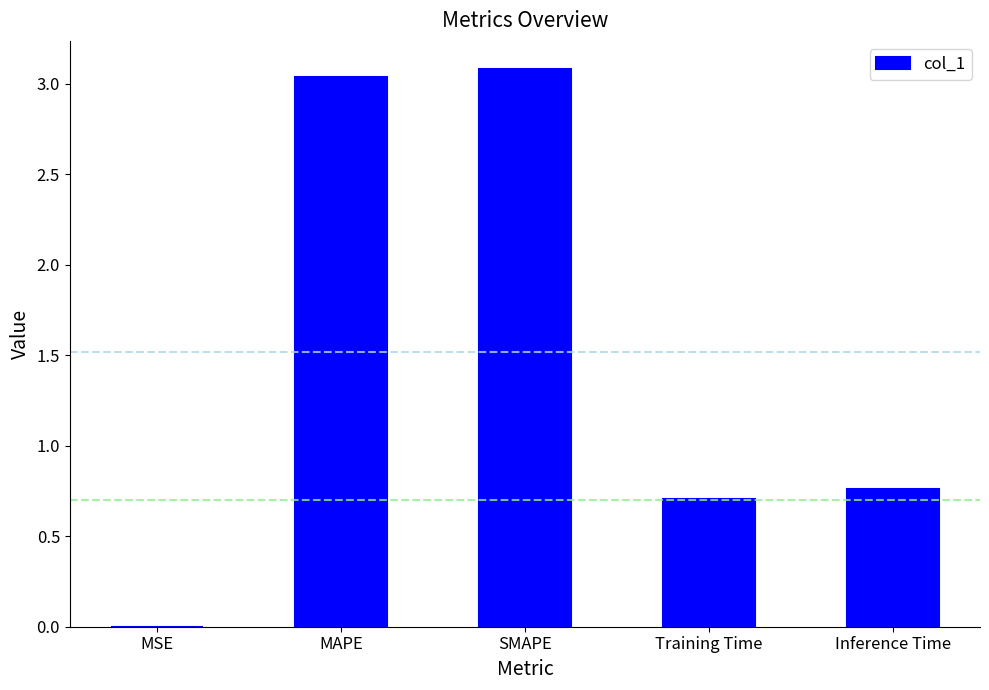

What is the sum of the values at SMAPE and Training Time?

3.8